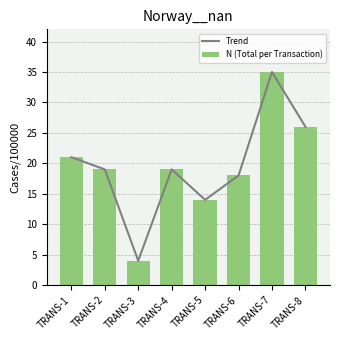

The N (Total per Transaction) series shows 26 at TRANS-8. True or false?

True